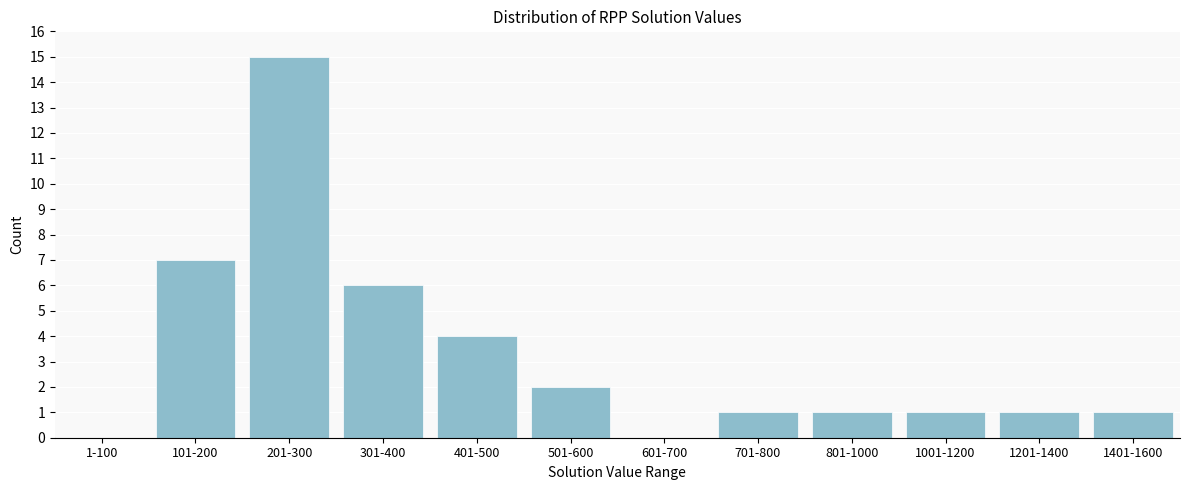

Reading left to right, extract all data points from this chart.

1-100=0	101-200=7	201-300=15	301-400=6	401-500=4	501-600=2	601-700=0	701-800=1	801-1000=1	1001-1200=1	1201-1400=1	1401-1600=1